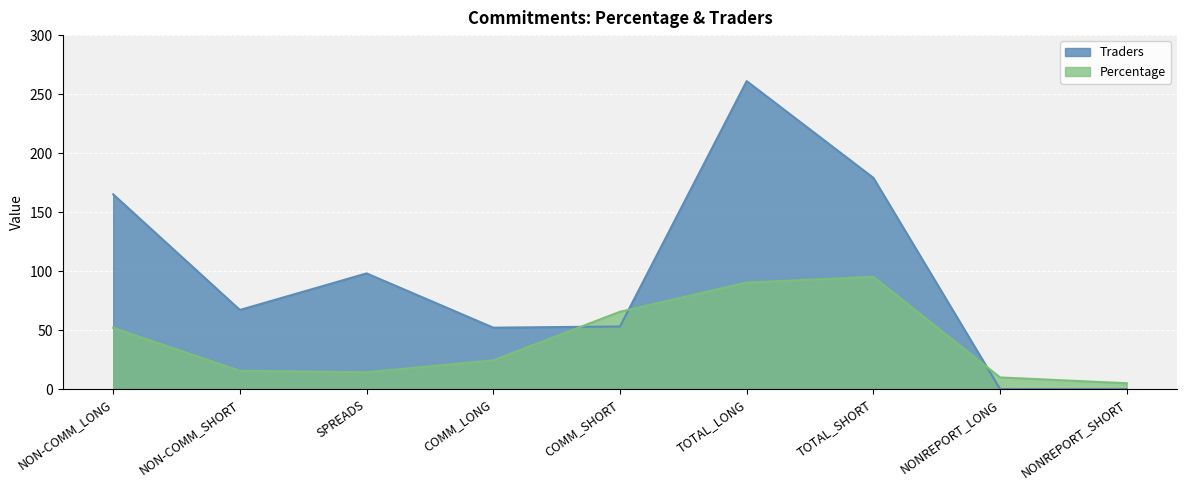

At which label does Traders first exceed 67?

NON-COMM_LONG